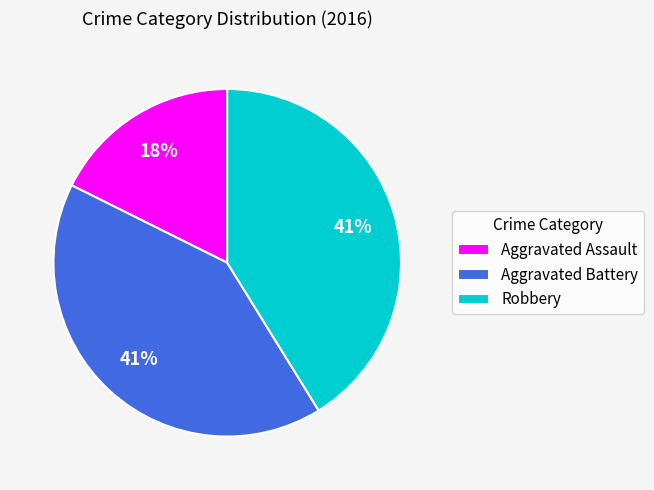

Which slice is the smallest?

Aggravated Assault